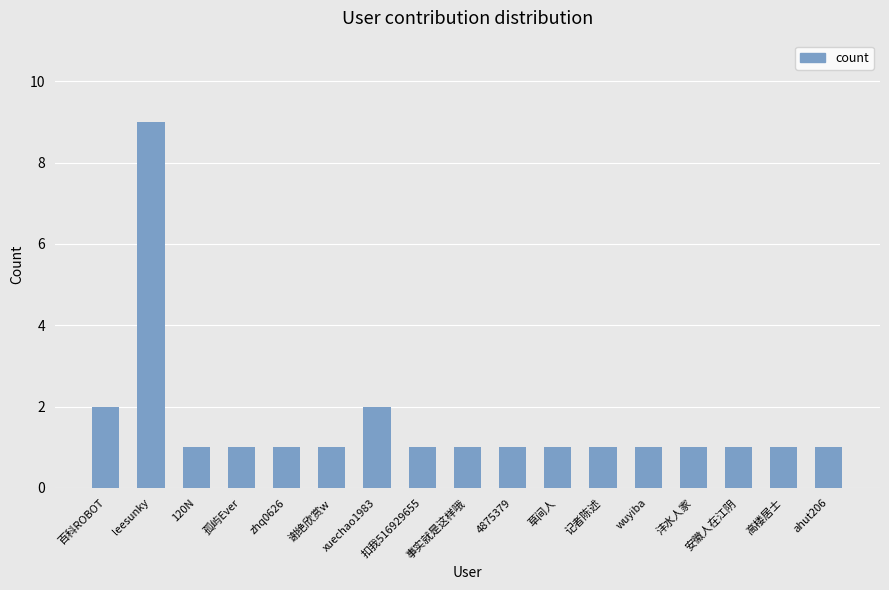

True or false: the data shows 1 at 120N.

True